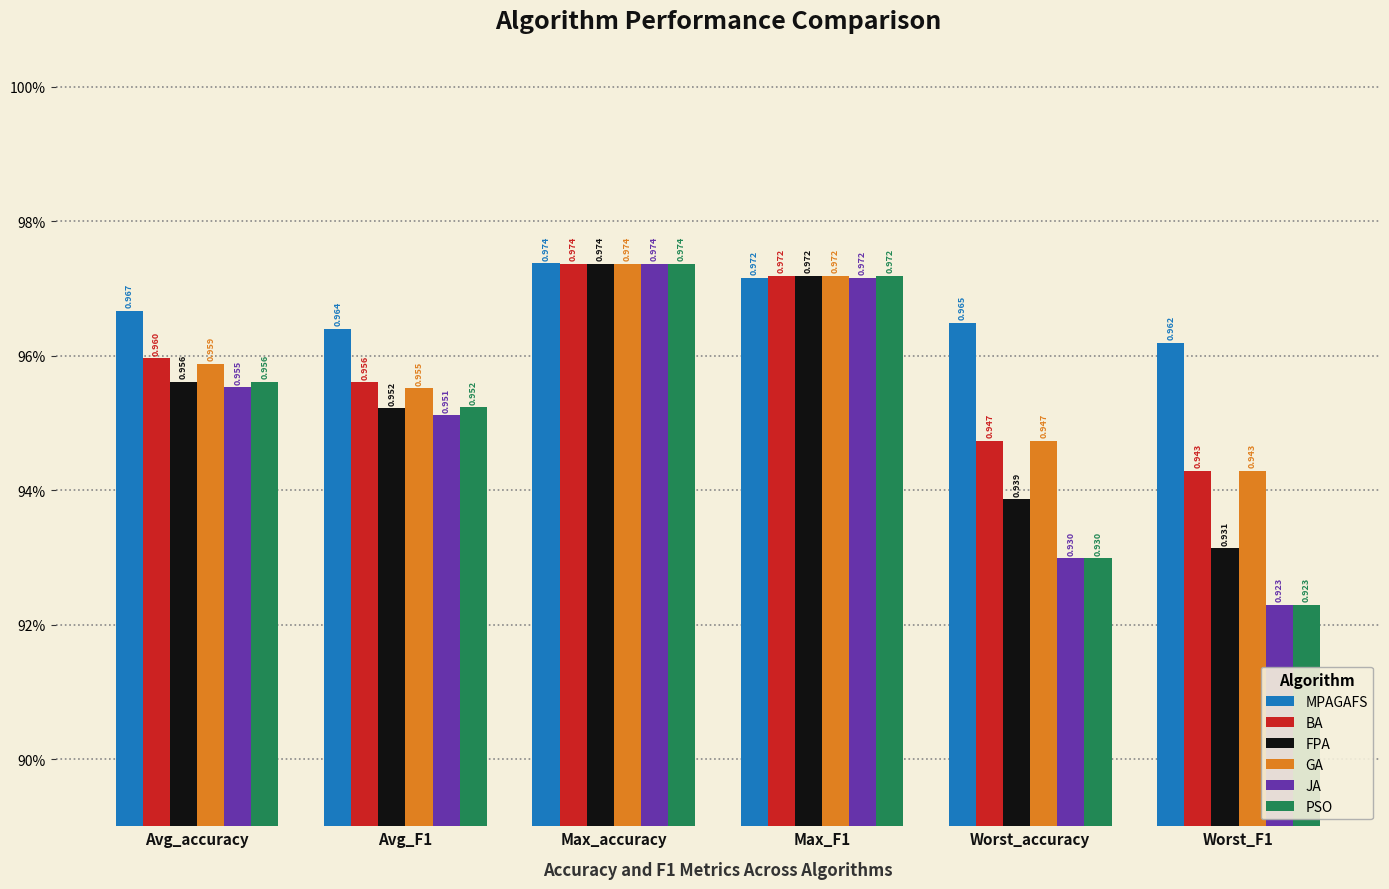

List the series in order of their peak value, highest first.

MPAGAFS, BA, FPA, GA, JA, PSO